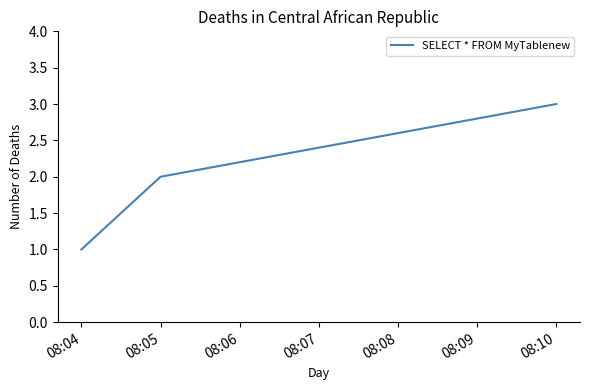

What is the maximum value shown in the chart?

3